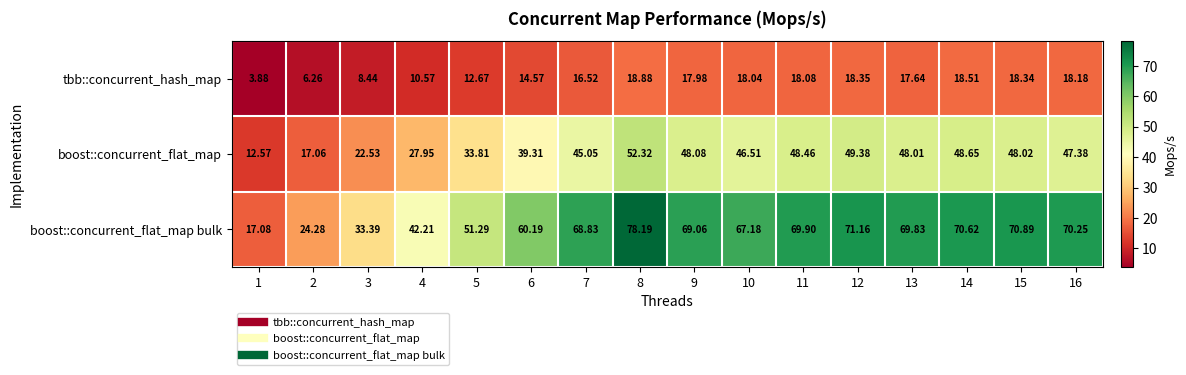

Which series changed the most between 8 and 12?

boost::concurrent_flat_map bulk